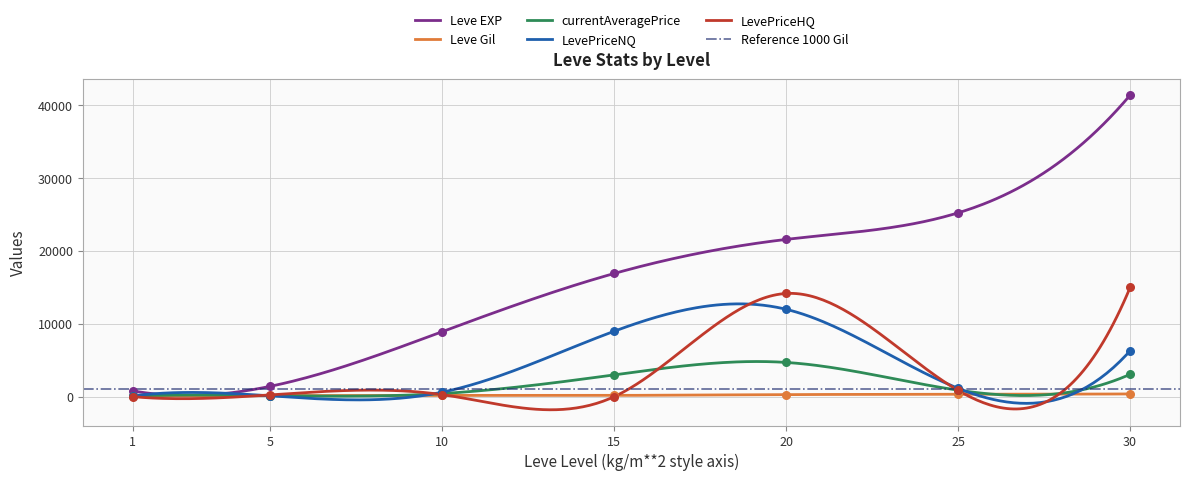

Which series contains the highest Y value?

Leve EXP